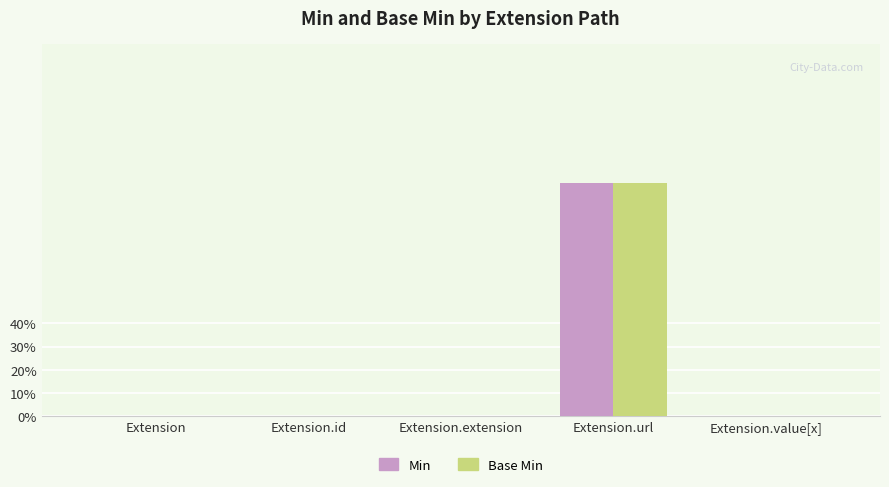

What is the sum of the Min values at Extension.url and Extension.id?

1